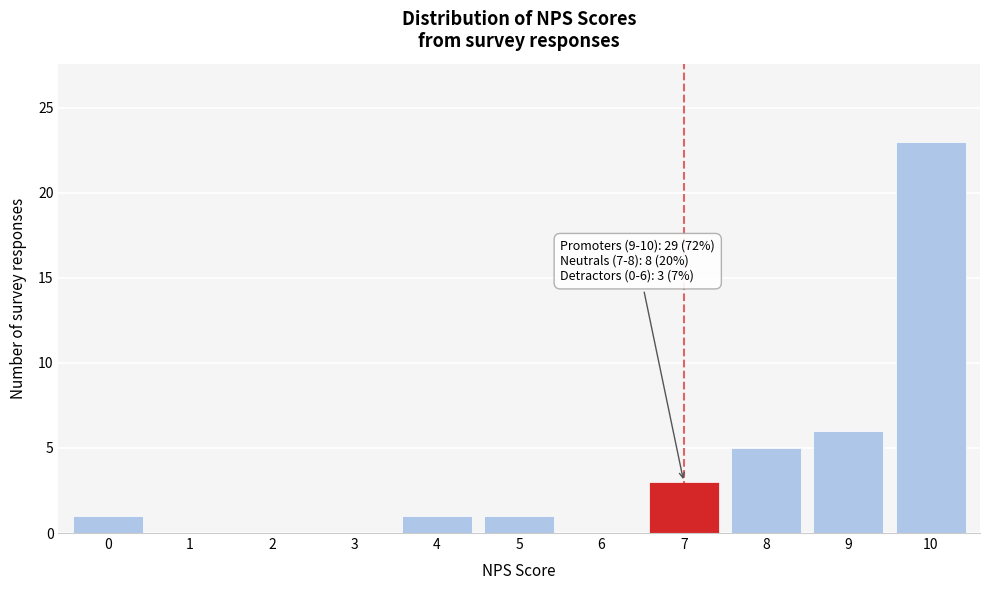

Reading right to left, list all the values displayed in this chart.

10=23	9=6	8=5	7=3	6=0	5=1	4=1	3=0	2=0	1=0	0=1